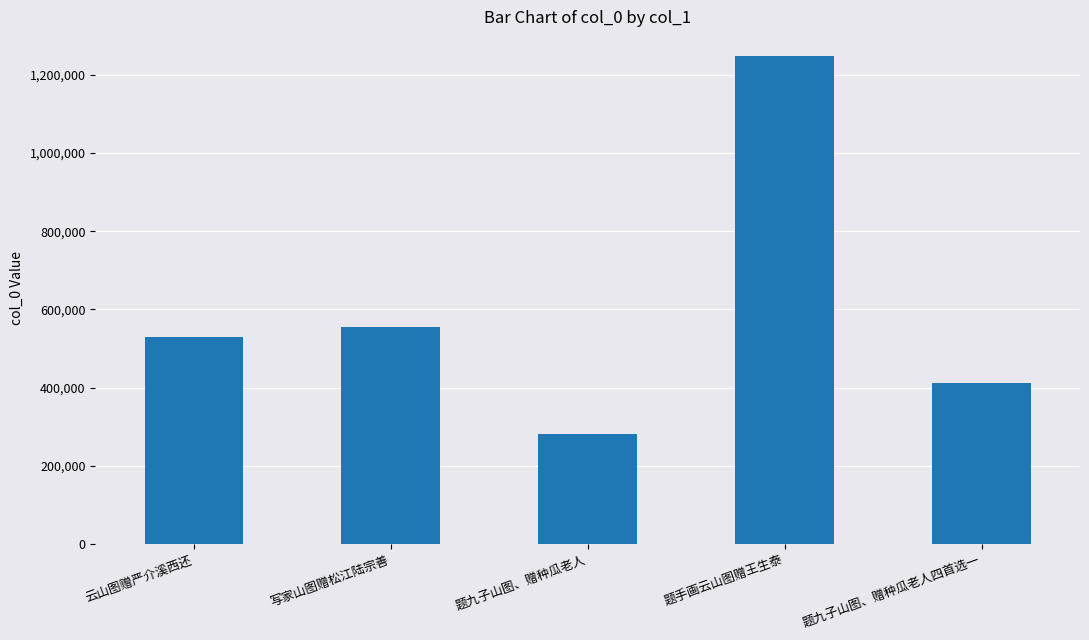

Rank the categories by value from lowest to highest.

题九子山图、赠种瓜老人, 题九子山图、赠种瓜老人四首选一, 云山图赠严介溪西还, 写家山图赠松江陆宗善, 题手画云山图赠王生泰